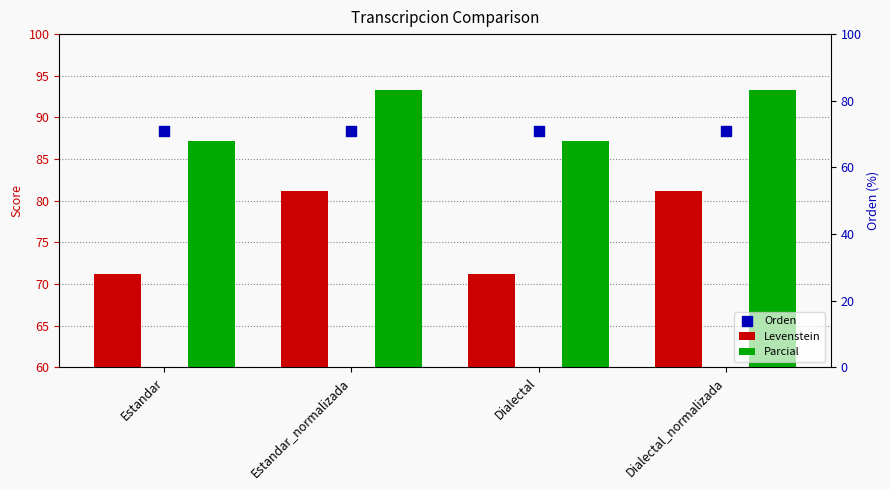

Which series has the largest total across all categories?

Parcial